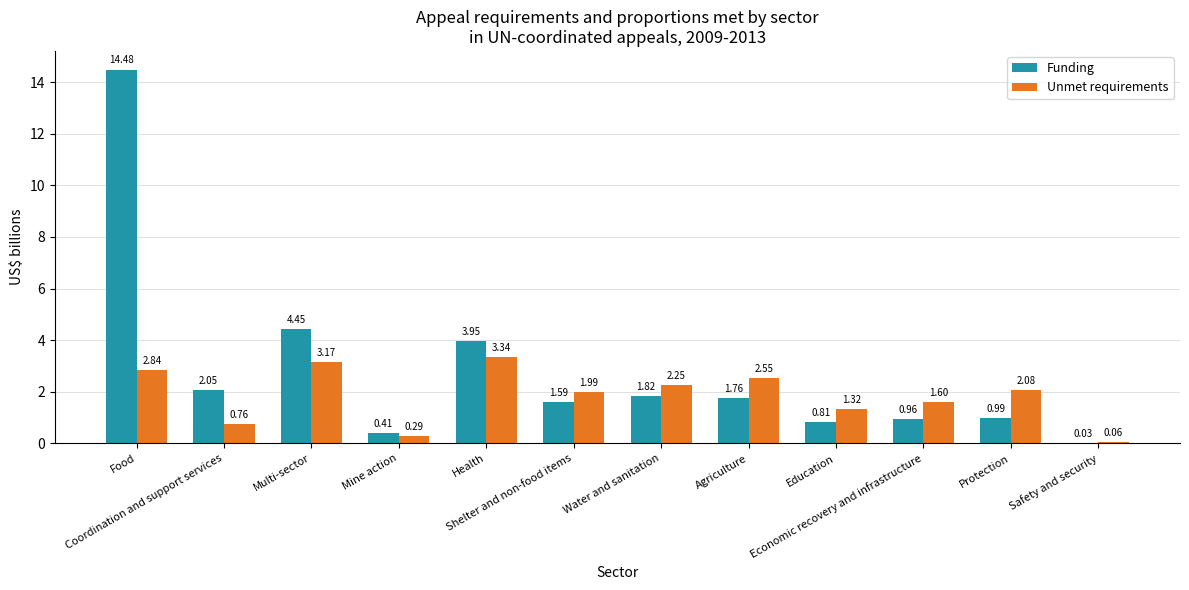

What are all the series names shown in the legend?

Funding, Unmet requirements